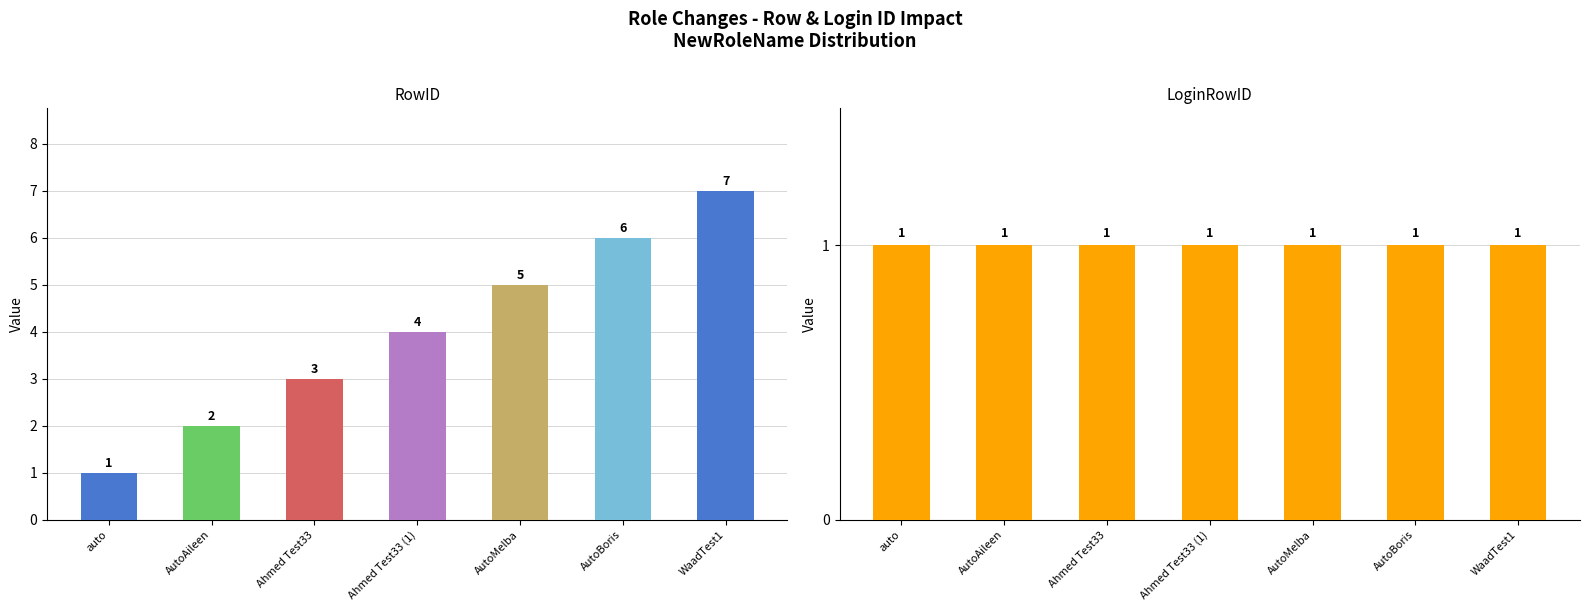

How many bars are there in total?

14